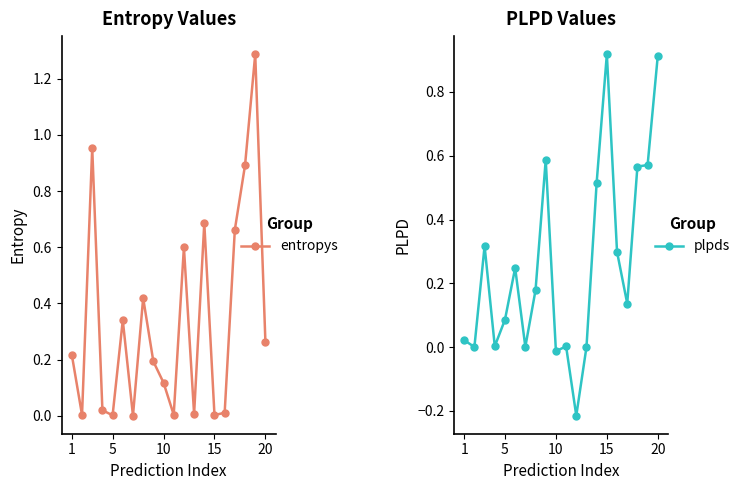

What are all the series names shown in the legend?

entropys, plpds